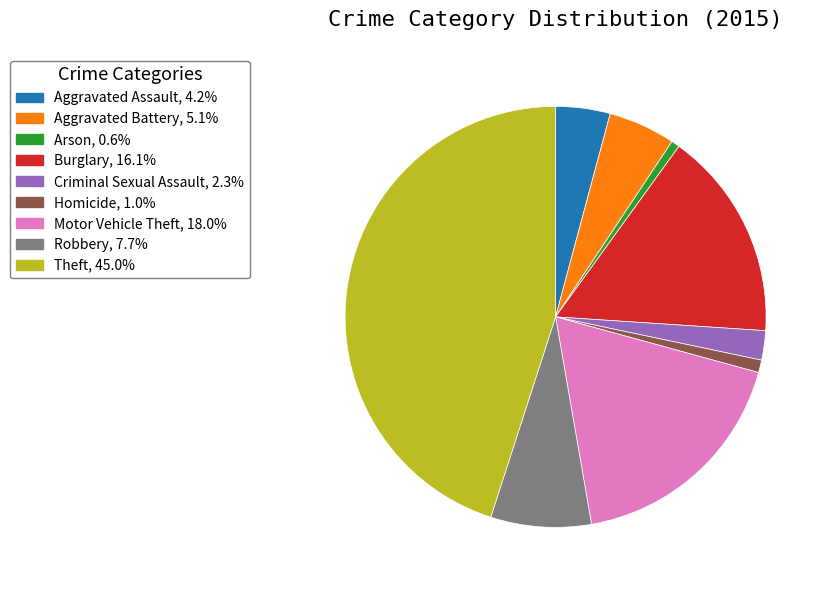

How many segments does this pie chart have?

9